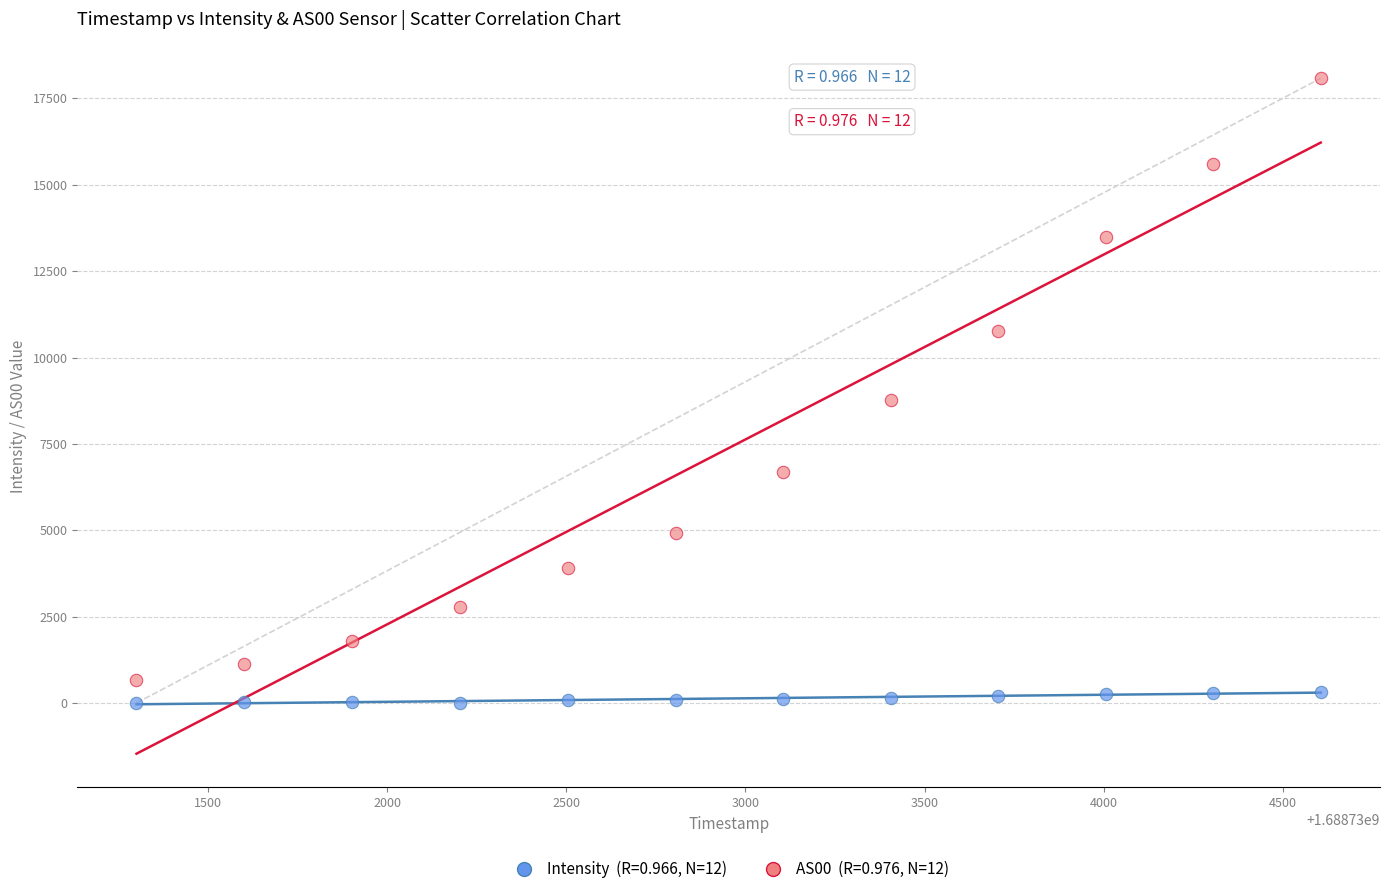

Across all data points, what is the range of Y values (max minus min)?

18088.0